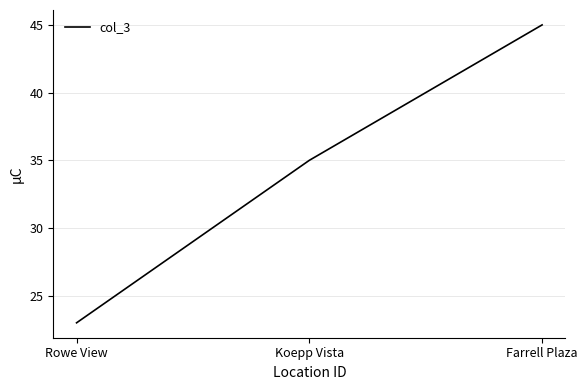

Does the chart have visible grid lines?

Yes